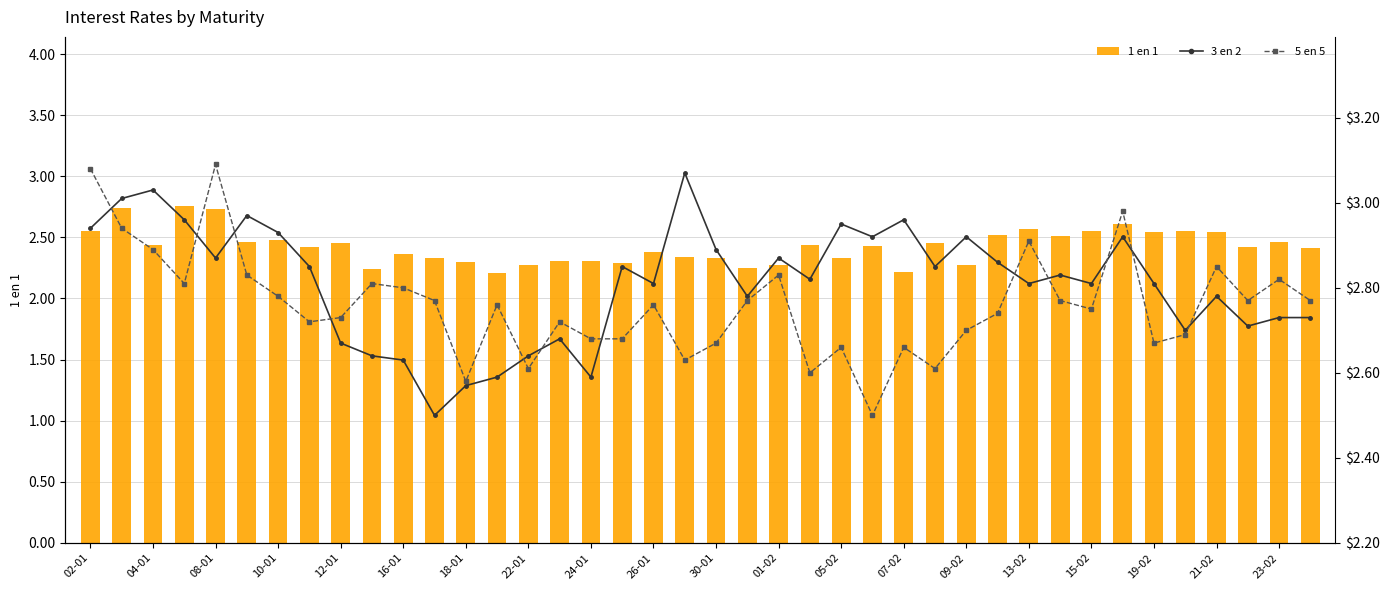

What is the sum of all 1 en 1 values?

97.0